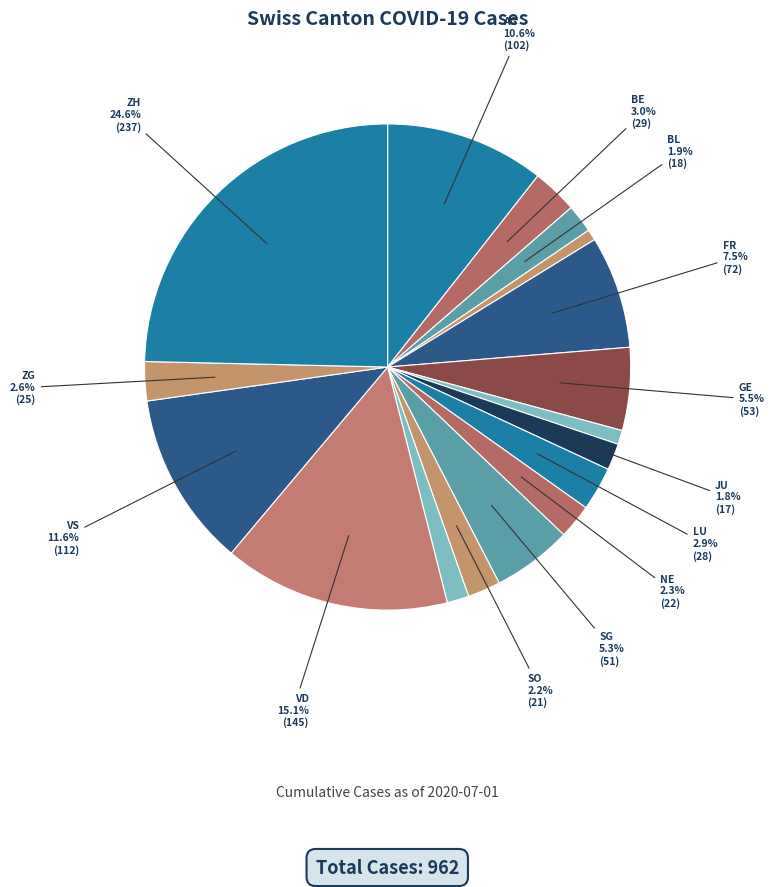

Which slice is the smallest?

BS